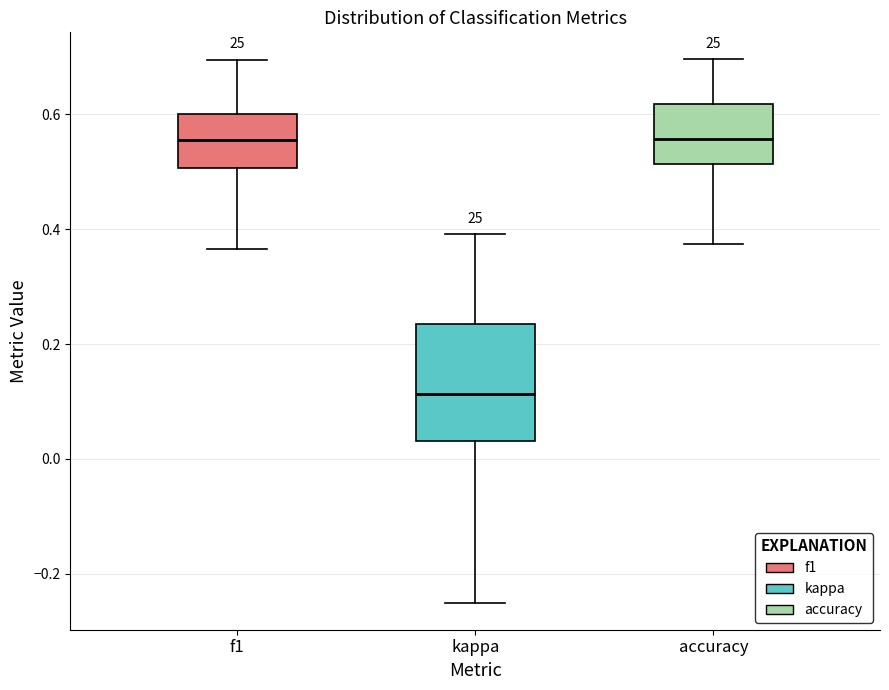

Reading left to right, transcribe this box plot: for each box, give where its median line is, the range the box spans, and where its two whiskers end, as read against the y-axis. The values are not printed on the chart, so give them approximately, as read against the axis.

f1: median 0.56, box 0.50 to 0.60, whiskers 0.36 to 0.70
kappa: median 0.12, box 0.04 to 0.24, whiskers -0.24 to 0.40
accuracy: median 0.56, box 0.52 to 0.62, whiskers 0.38 to 0.70